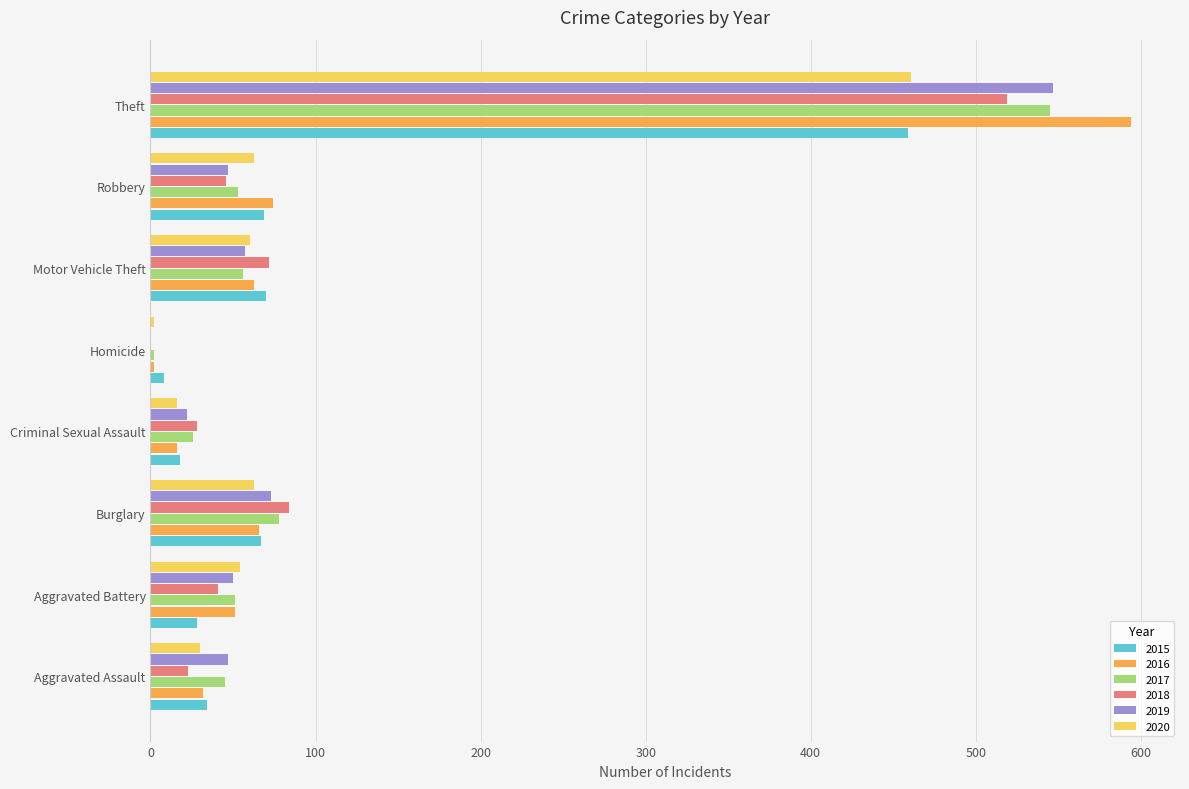

At which label is 2017 closest to 273?

Burglary